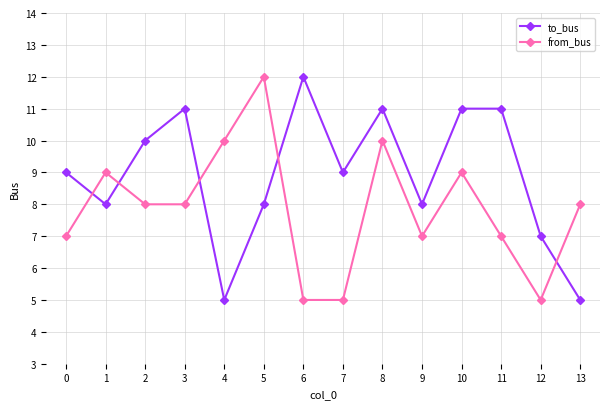

What is the maximum value shown in the chart?

12